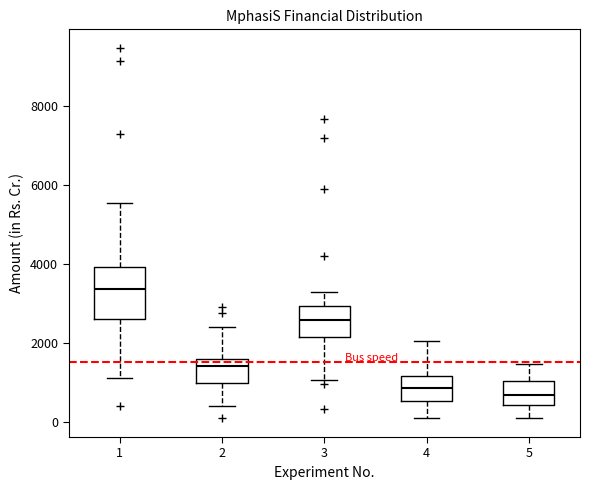

Reading left to right, read every box against the y-axis: the position of its median line, the range the box covers, and the ends of its whiskers. The values are not printed on the chart, so give them approximately, as read against the axis.

1: median 3400, box 2600 to 4000, whiskers 1200 to 5600
2: median 1400, box 1000 to 1600, whiskers 400 to 2400
3: median 2600, box 2200 to 3000, whiskers 1000 to 3200
4: median 800, box 600 to 1200, whiskers 0 to 2000
5: median 600, box 400 to 1000, whiskers 0 to 1400